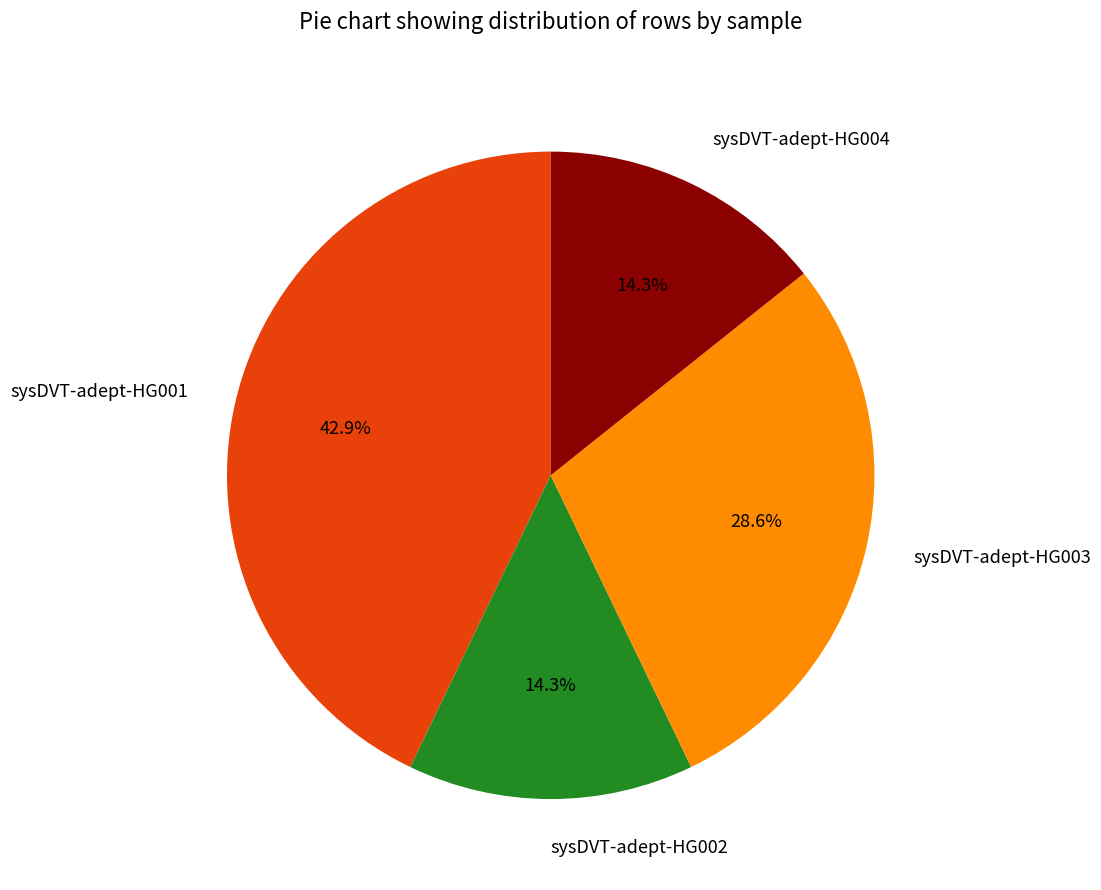

Which has a higher value, sysDVT-adept-HG004 or sysDVT-adept-HG001?

sysDVT-adept-HG001